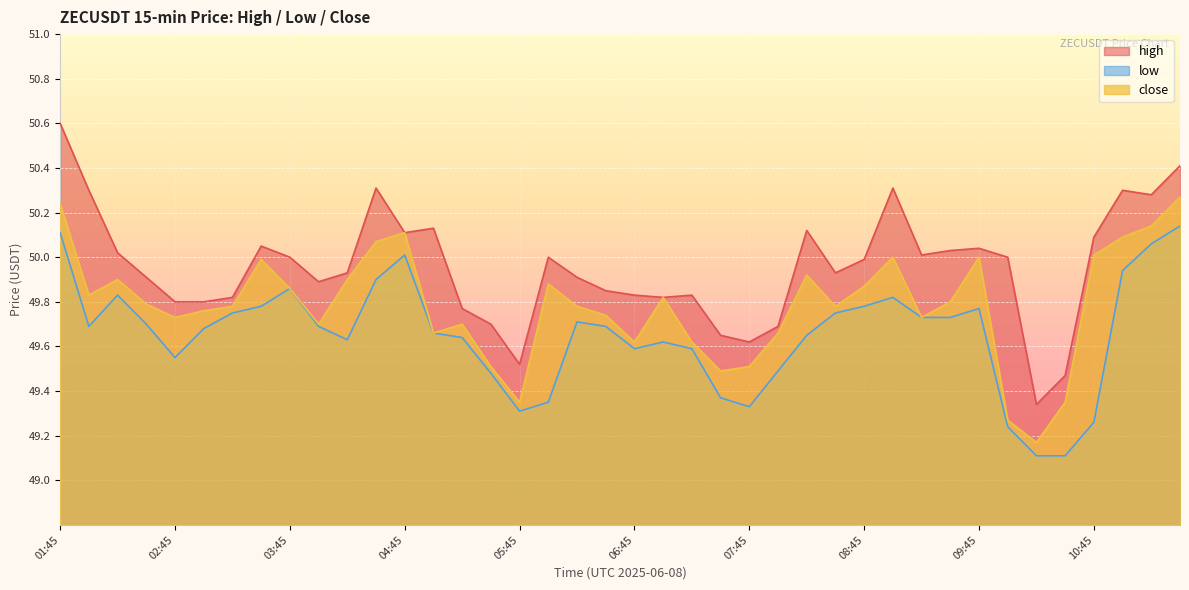

At how many categories does at least one series exceed 49?

40